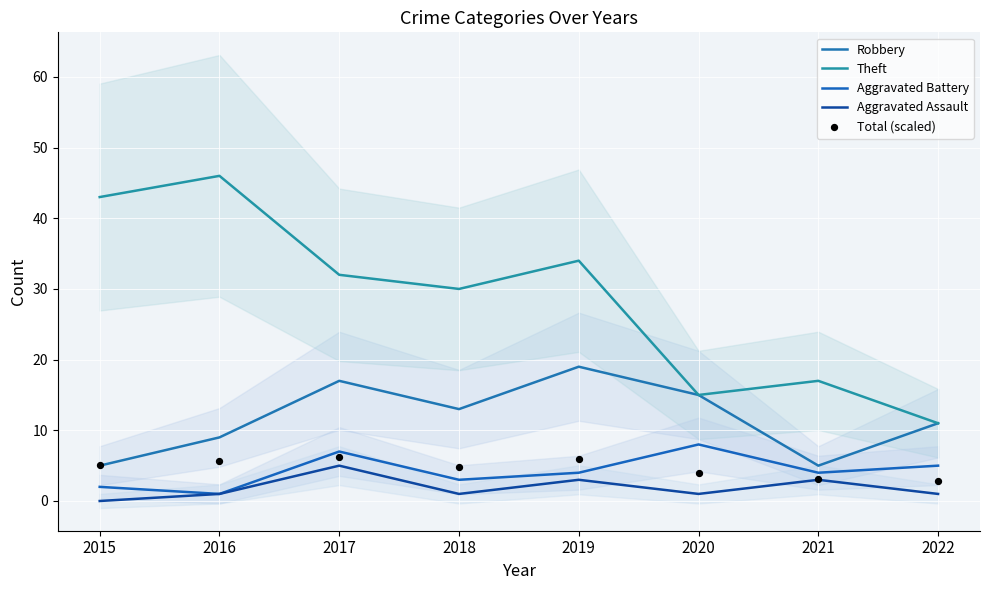

At which category is the sum across all series the highest?

2017